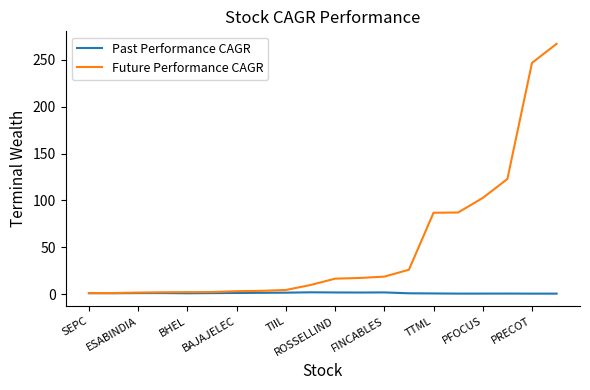

What are all the series names shown in the legend?

Past Performance CAGR, Future Performance CAGR